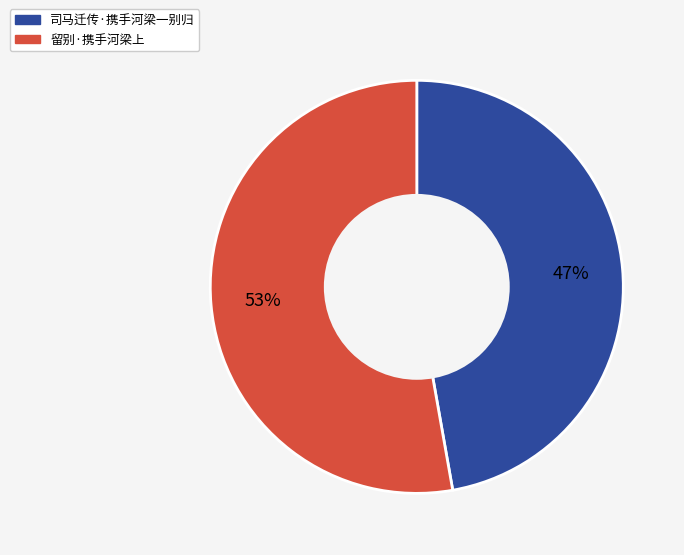

Rank the categories by value from lowest to highest.

司马迁传·携手河梁一别归, 留别·携手河梁上